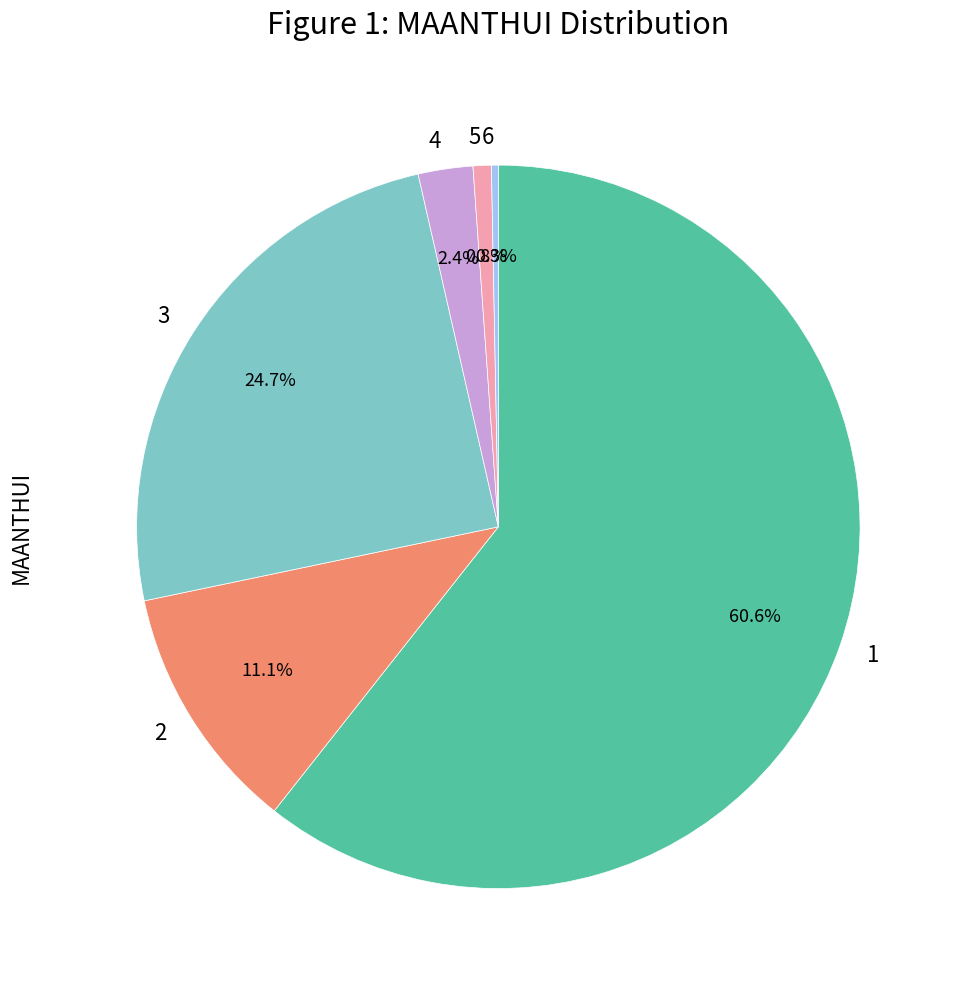

Rank the categories by value from lowest to highest.

6, 5, 4, 2, 3, 1